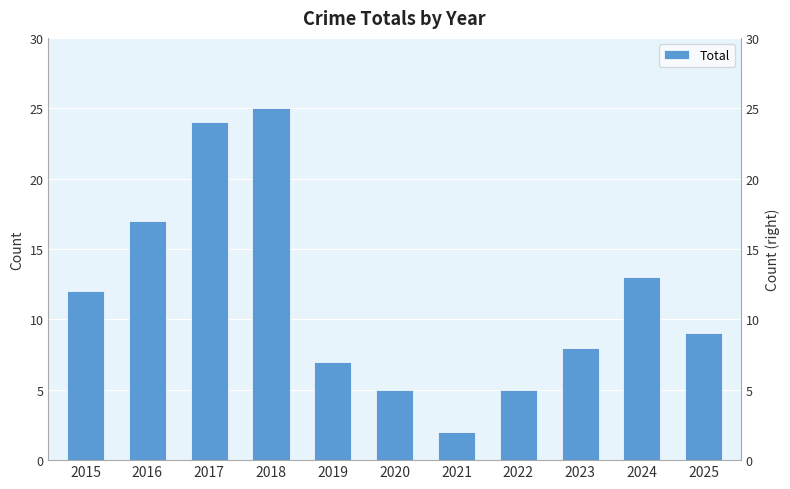

The value at 2023 is 2. True or false?

False